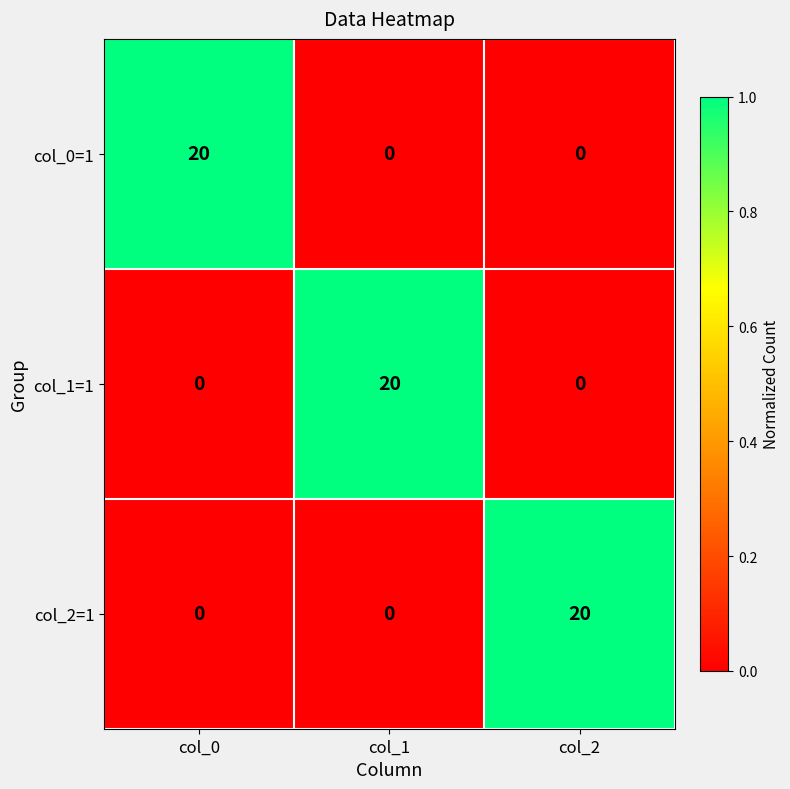

What is the spread (max minus min) of values at col_2?

20